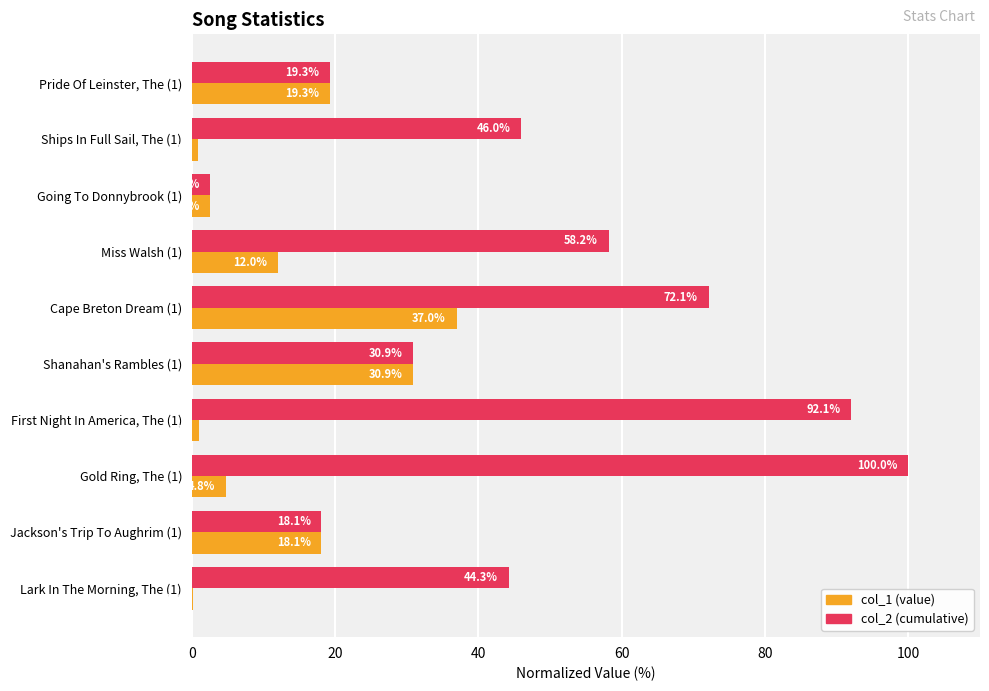

At which label is col_2 (cumulative) closest to 51?

Ships In Full Sail, The (1)